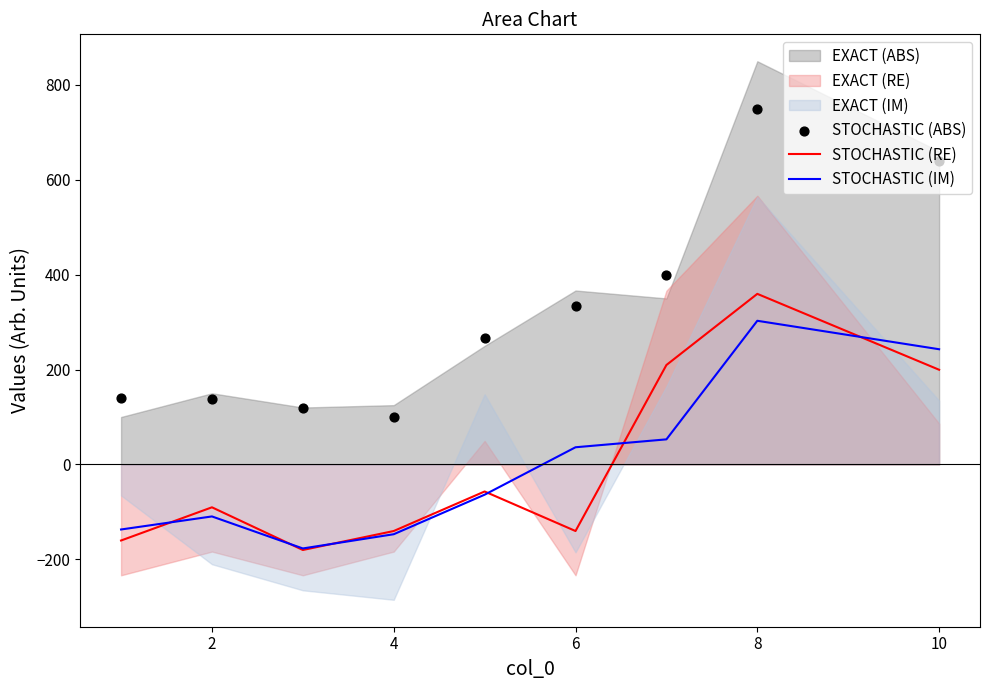

What value does the STOCHASTIC (IM) series have at 2?

-109.6